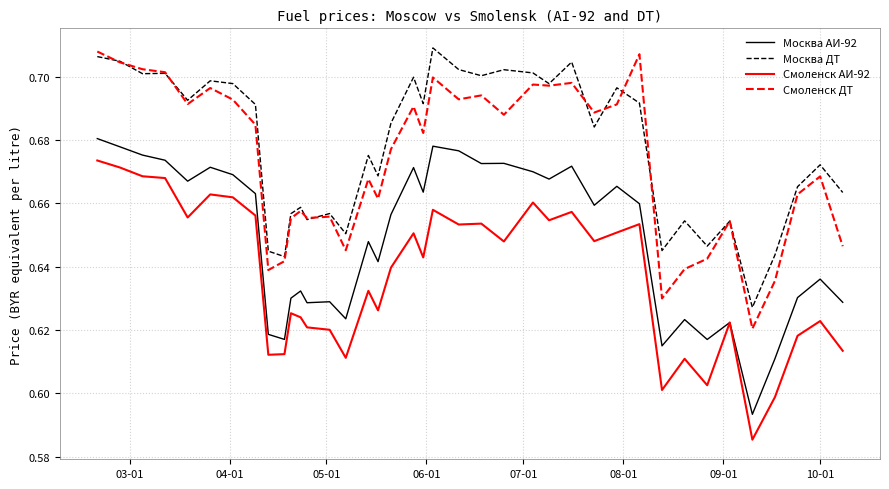

True or false: Москва ДТ and Смоленск АИ-92 cross at least once.

False